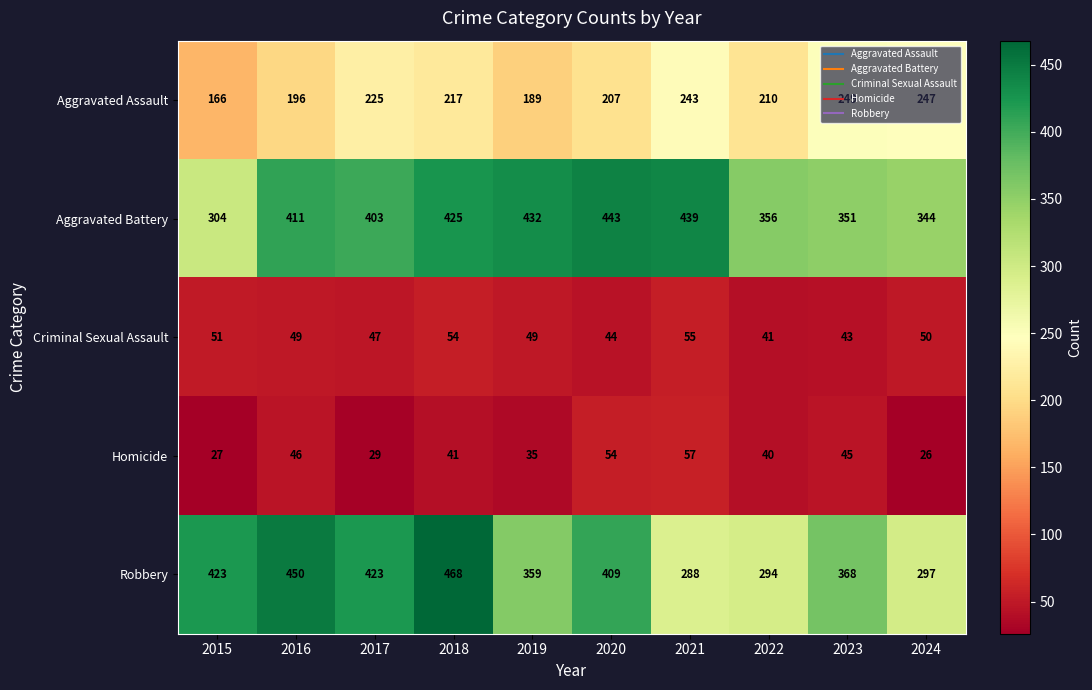

Which series has the largest total across all categories?

Aggravated Battery